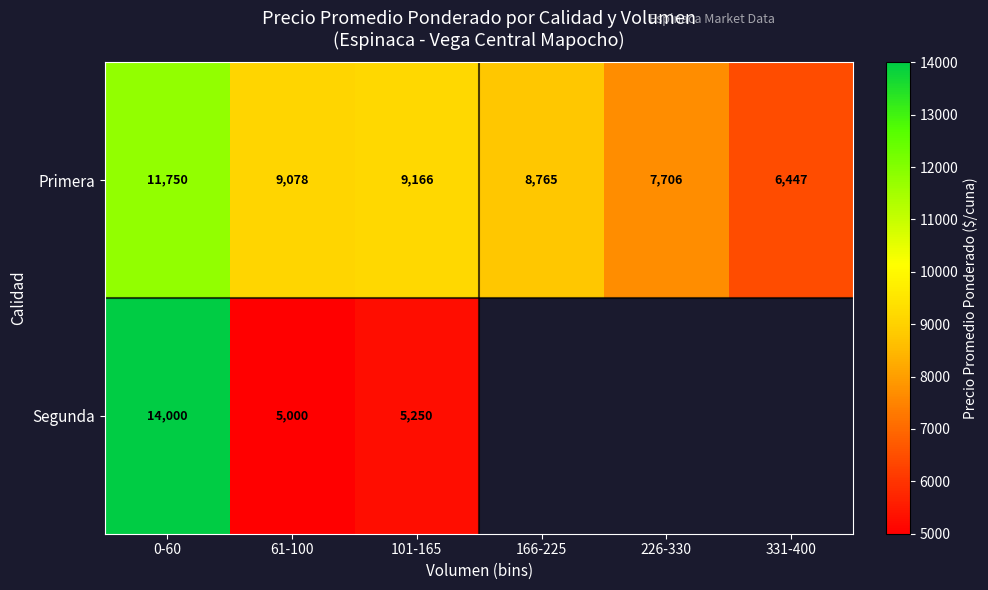

At 61-100, list the series in order from largest to smallest.

Primera, Segunda